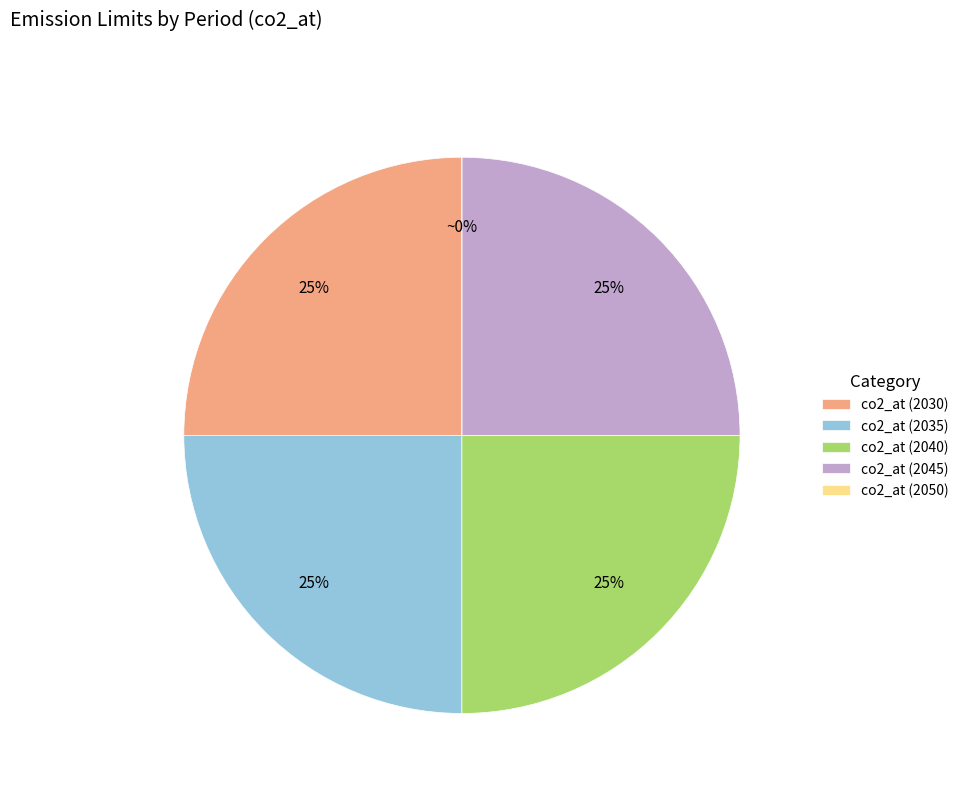

What percentage is NOT represented by co2_at (2045)?

75.0%